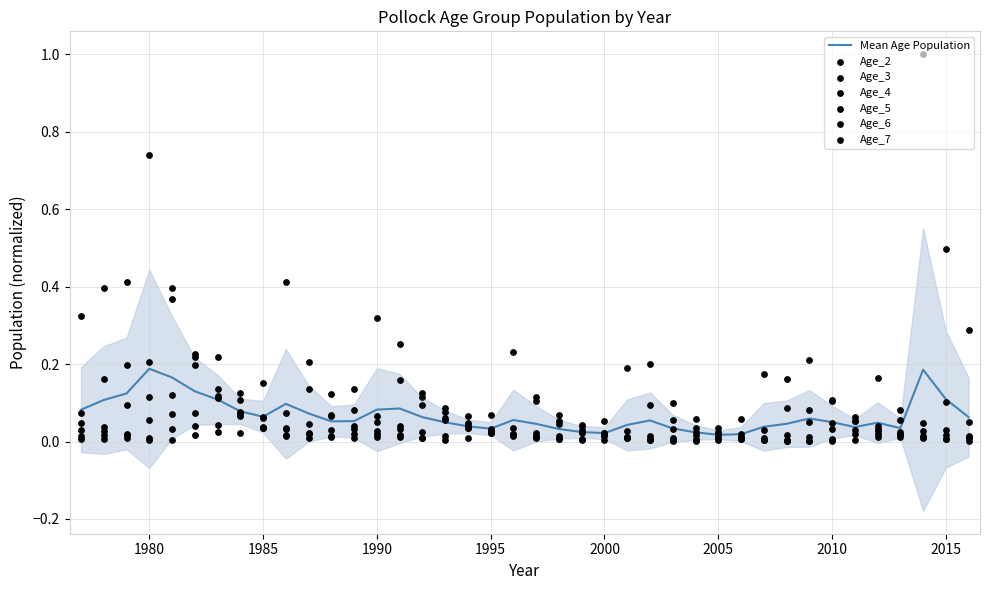

What is the total value across all series at 2011?

0.2